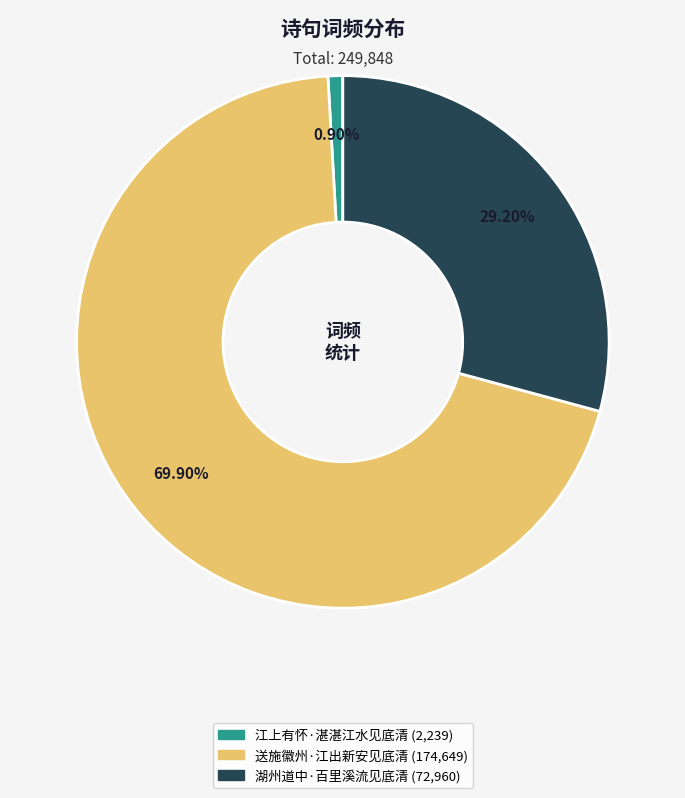

Is the sum of 湖州道中·百里溪流见底清 and 江上有怀·湛湛江水见底清 greater than half?

No